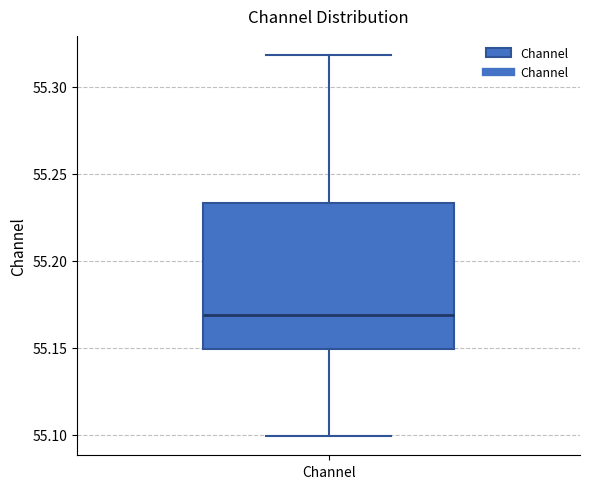

Read this box plot against the y-axis: the position of the median line, the range covered by the box, and the ends of both whiskers. The values are not printed on the chart, so give them approximately, as read against the axis.

median 55.170, box 55.150 to 55.235, whiskers 55.100 to 55.320